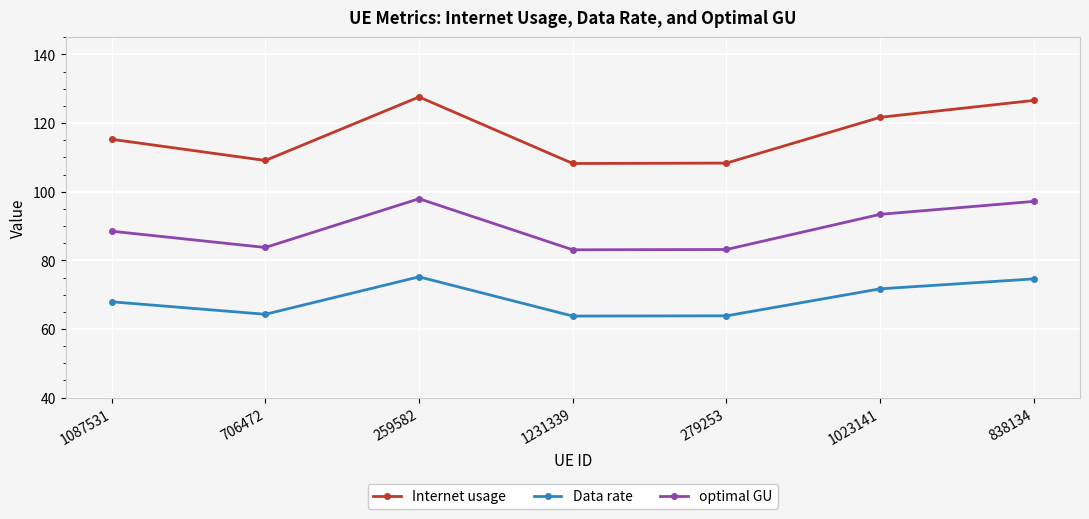

Is it true that Internet usage equals 109.1 at 706472?

True